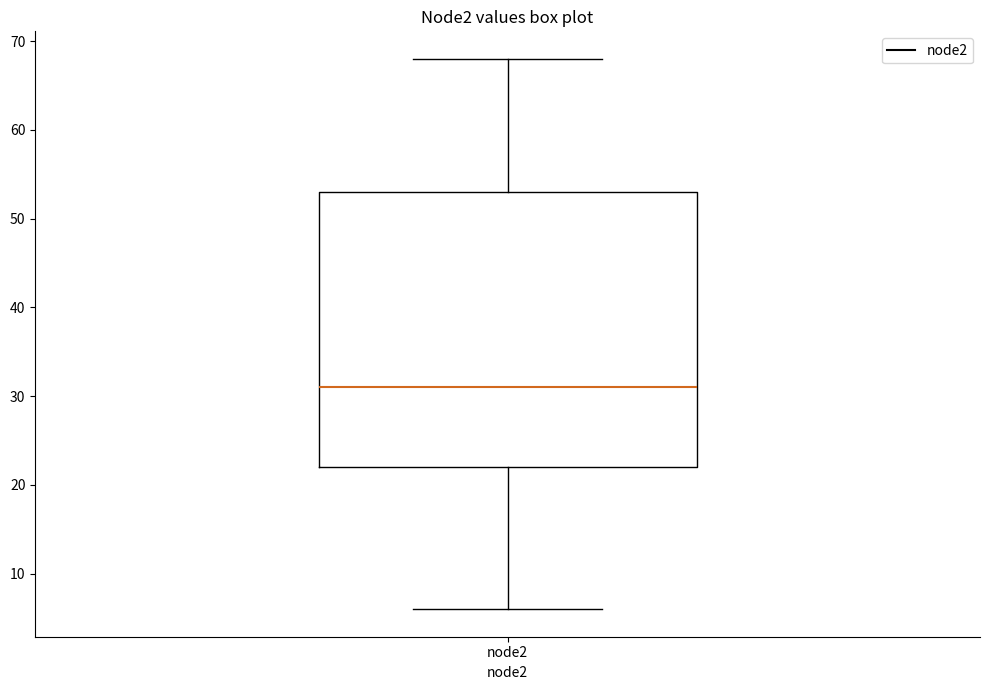

Read this box plot against the y-axis: the position of the median line, the range covered by the box, and the ends of both whiskers. The values are not printed on the chart, so give them approximately, as read against the axis.

median 31, box 22 to 53, whiskers 6 to 68